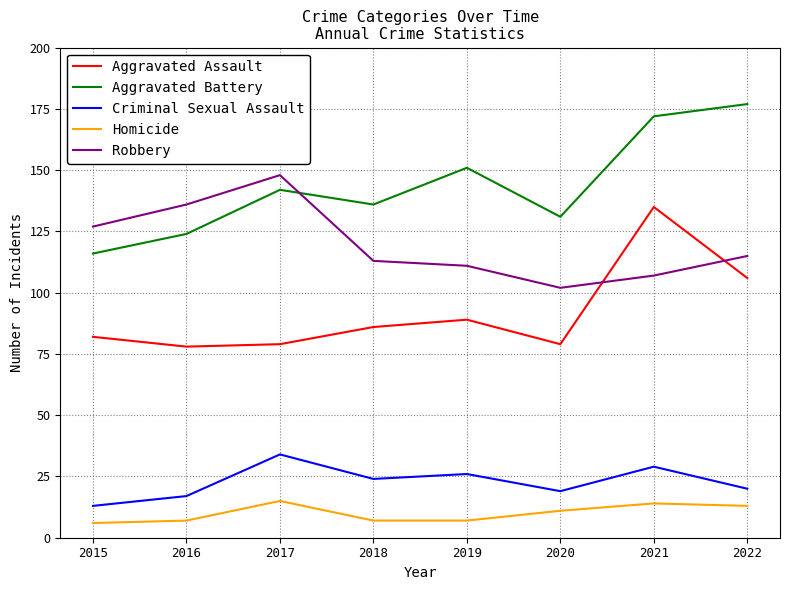

What is the difference between the second highest and minimum values in the Aggravated Assault series?

28